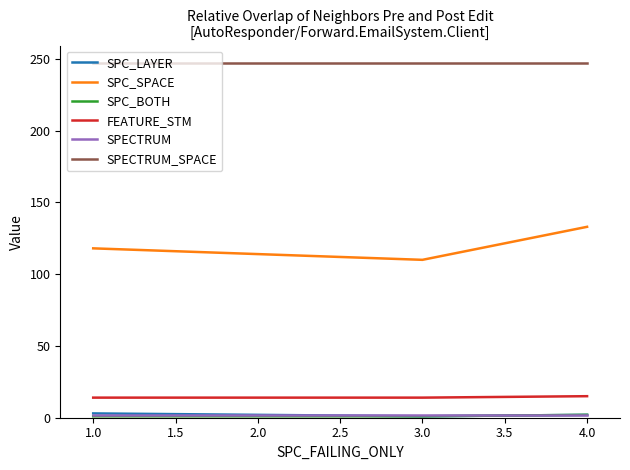

Which series has the widest spread of values?

SPC_SPACE